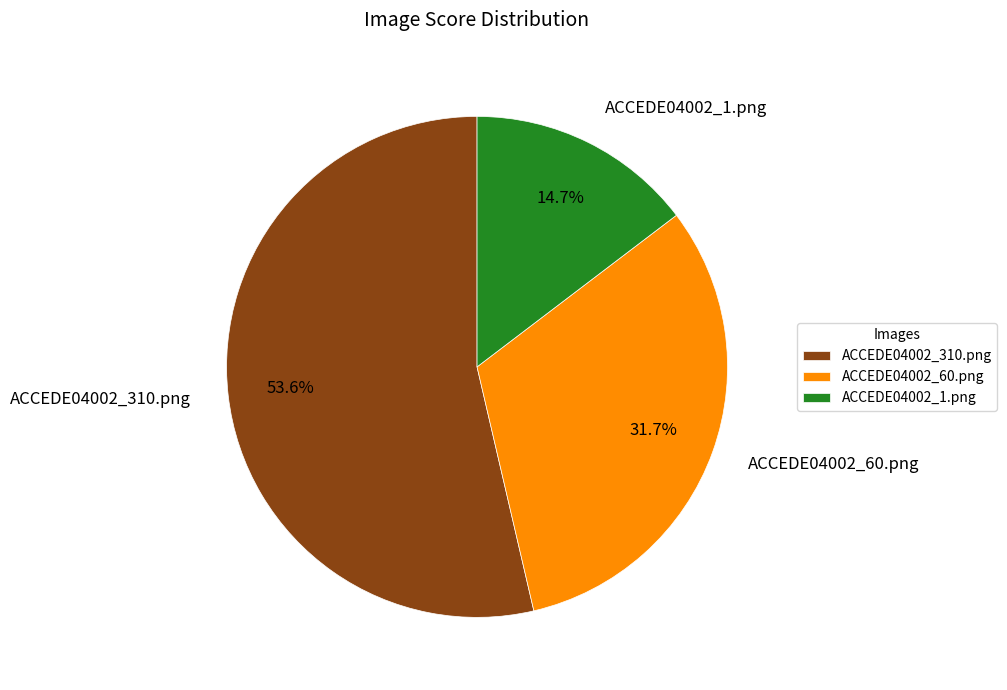

Is ACCEDE04002_310.png the majority of the pie?

Yes